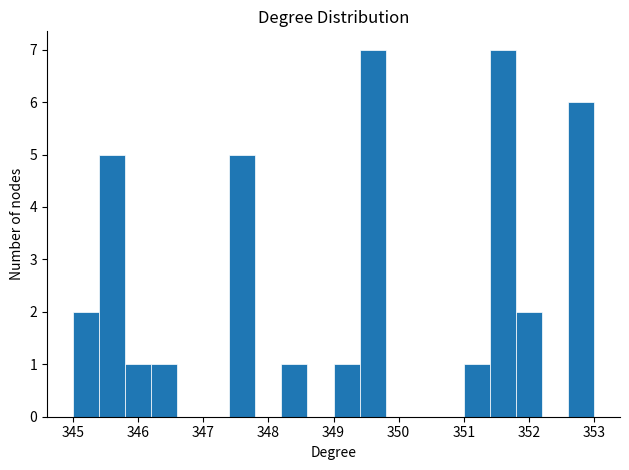

Reading left to right, transcribe this chart: for each bar, give the range it covers on the x-axis and its height. The values are not printed on the chart, so give them approximately, as read against the axis.

345.0 to 345.4: 2
345.4 to 345.8: 5
345.8 to 346.2: 1
346.2 to 346.6: 1
346.6 to 347.0: 0
347.0 to 347.4: 0
347.4 to 347.8: 5
347.8 to 348.2: 0
348.2 to 348.6: 1
348.6 to 349.0: 0
349.0 to 349.4: 1
349.4 to 349.8: 7
349.8 to 350.2: 0
350.2 to 350.6: 0
350.6 to 351.0: 0
351.0 to 351.4: 1
351.4 to 351.8: 7
351.8 to 352.2: 2
352.2 to 352.6: 0
352.6 to 353.0: 6